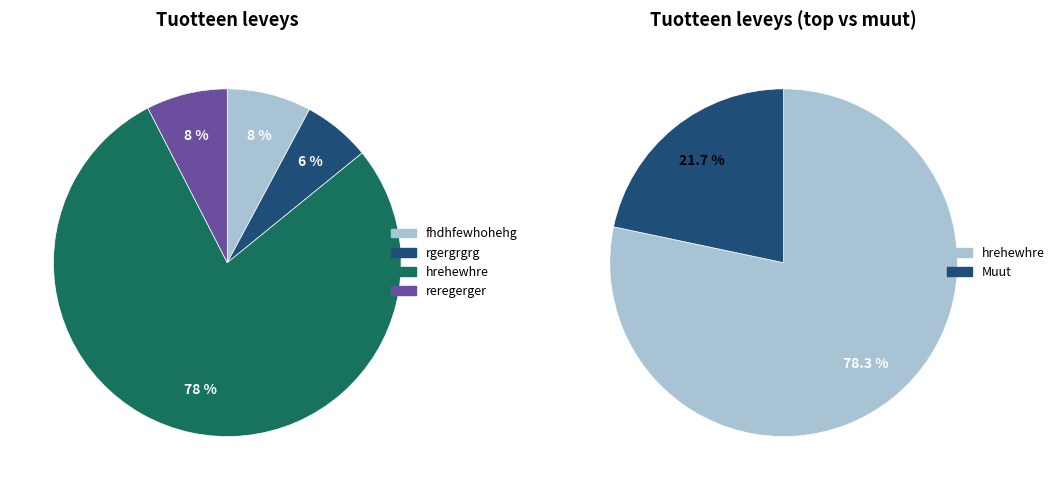

What portion of the pie excludes reregerger?

92.4%